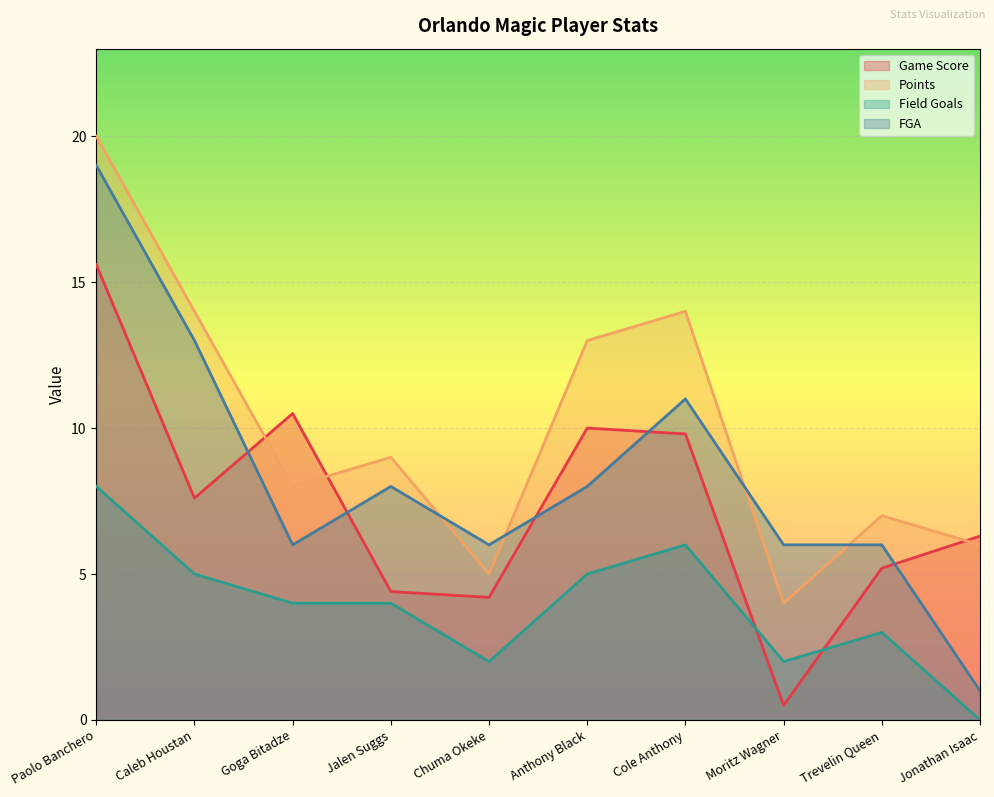

Rank the series by their average value, from highest to lowest.

Points, FGA, Game Score, Field Goals